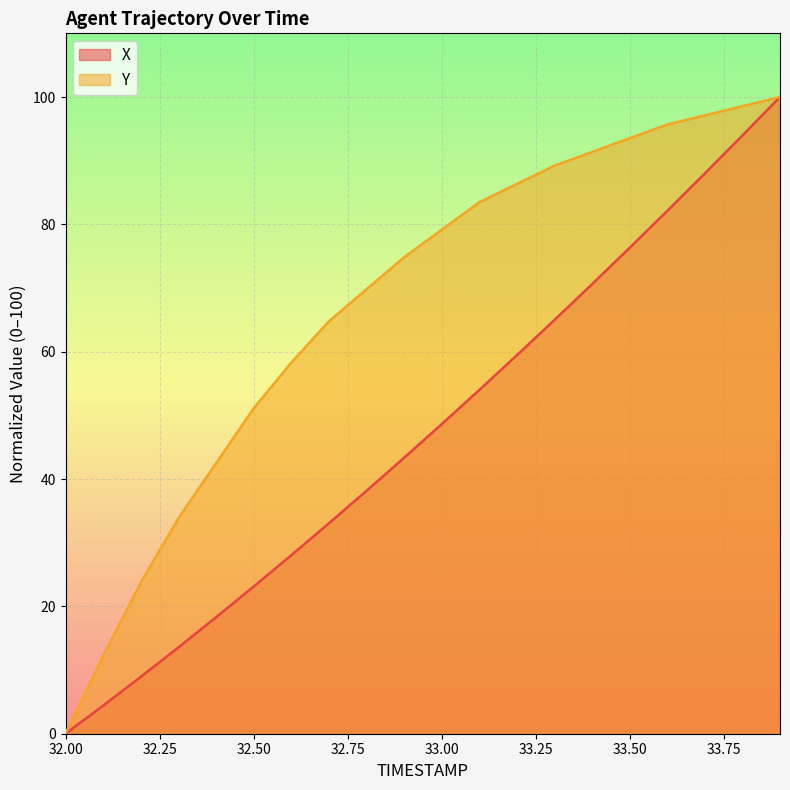

What is the difference between the maximum and minimum values in the Y series?

100.0